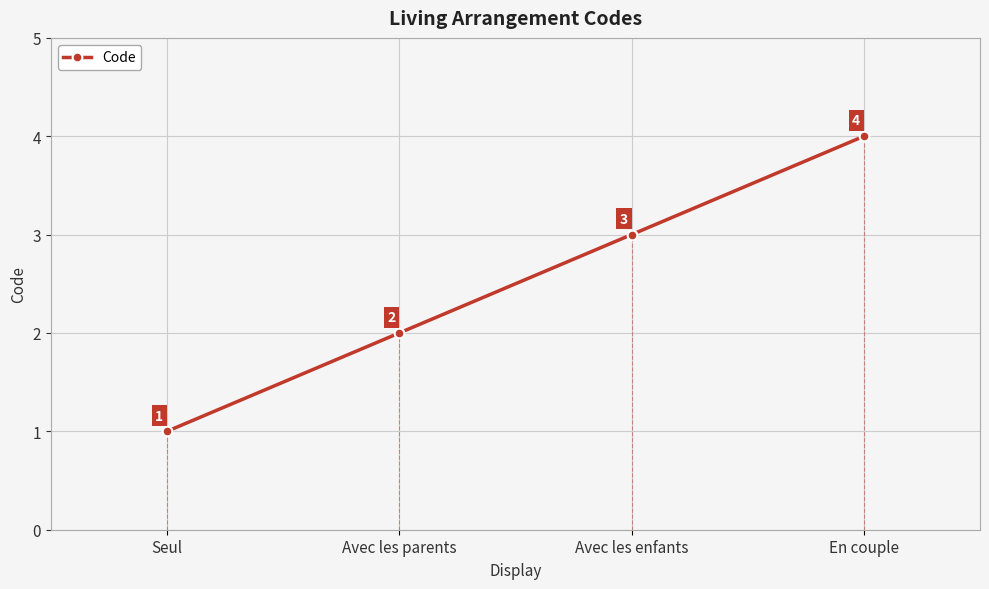

Count the number of categories in the chart.

4